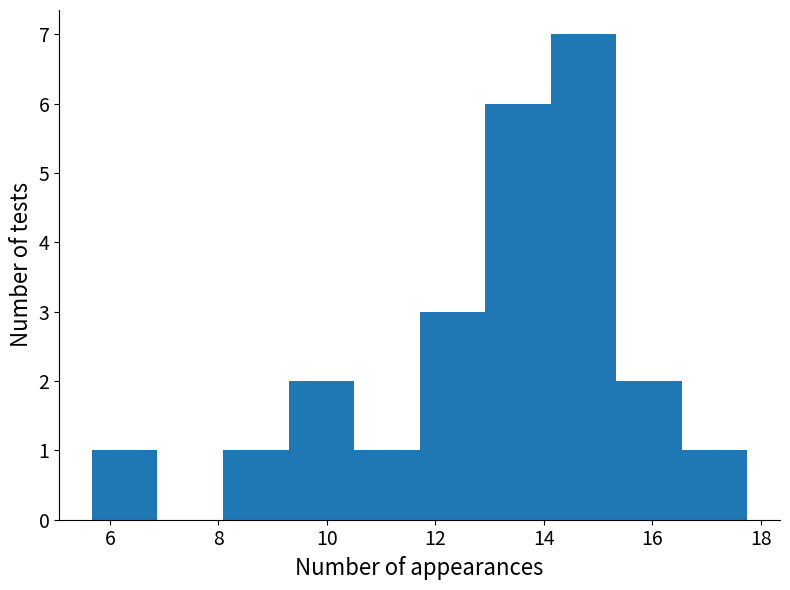

What is the height of the bar covering 16.6 to 17.8 on the x-axis? Neither the bar edges nor the heights are printed on the chart, so give them approximately, as read against the axes.

1